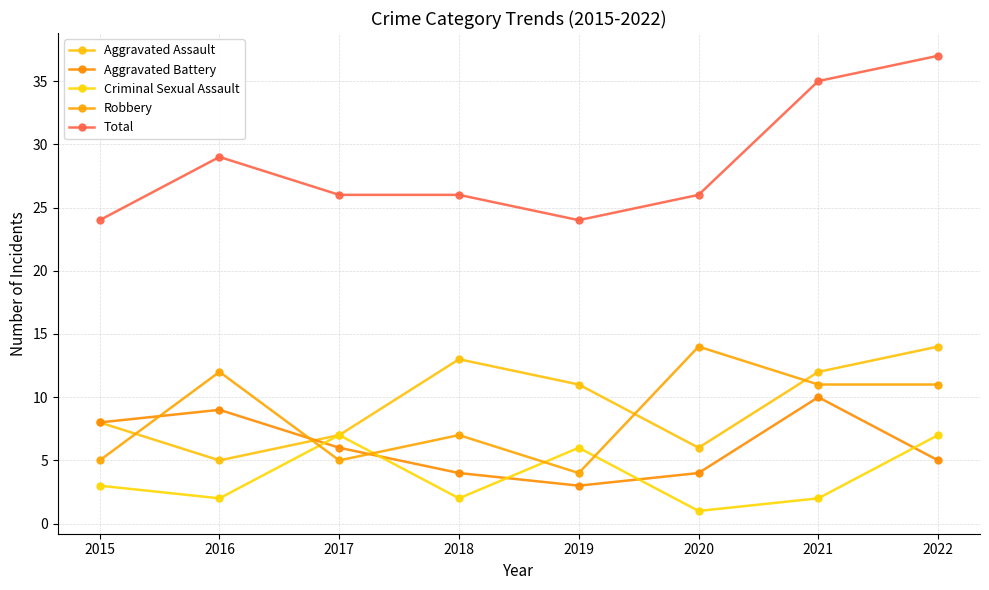

The Aggravated Assault series shows 14 at 2022. True or false?

True